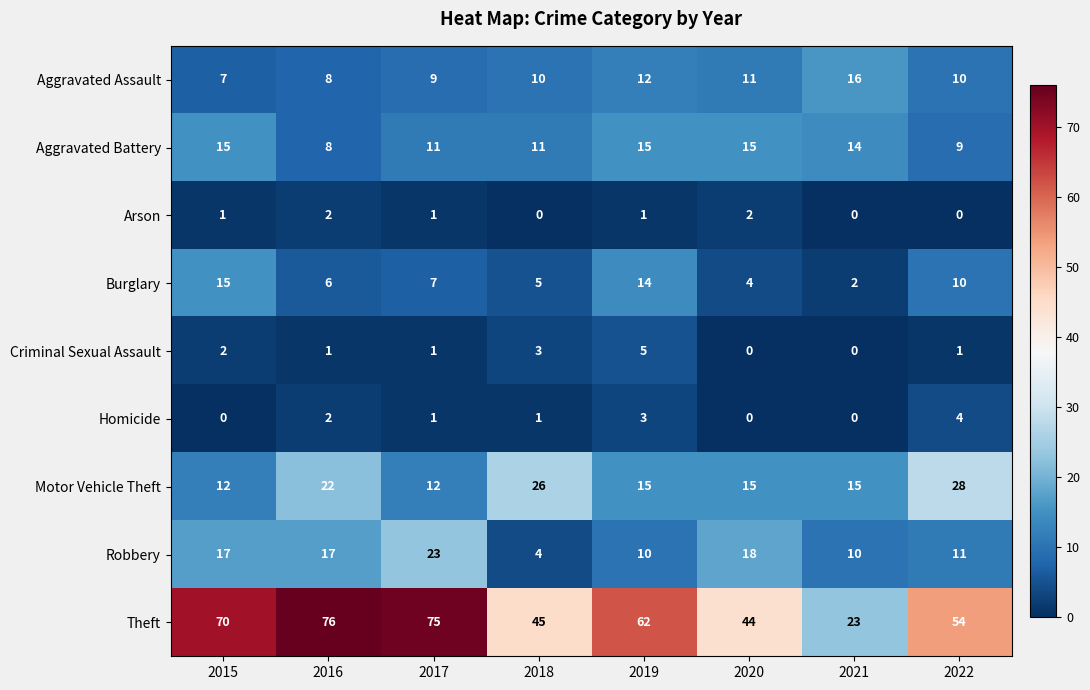

What is the average value of the Robbery series?

14